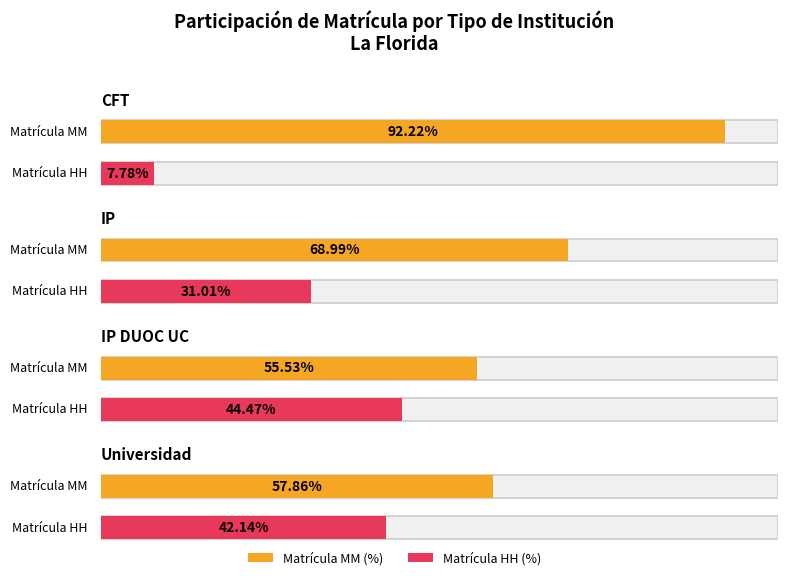

What position from the right is Universidad?

2